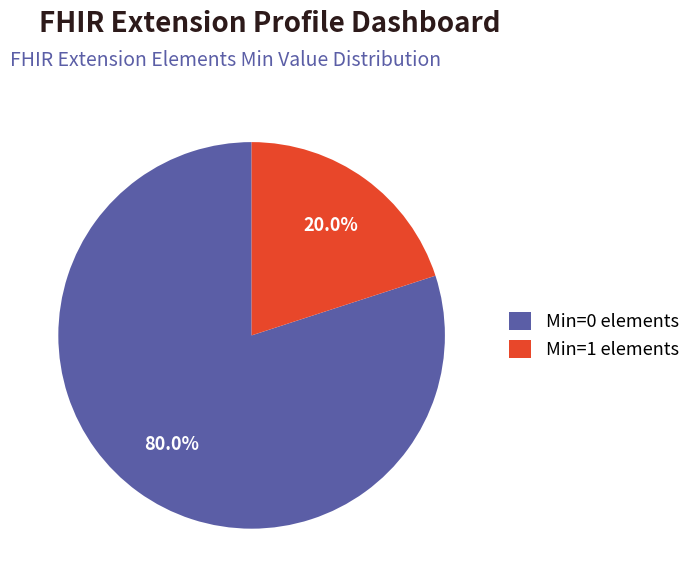

What percentage do Min=1 elements and Min=0 elements together represent?

100.0%